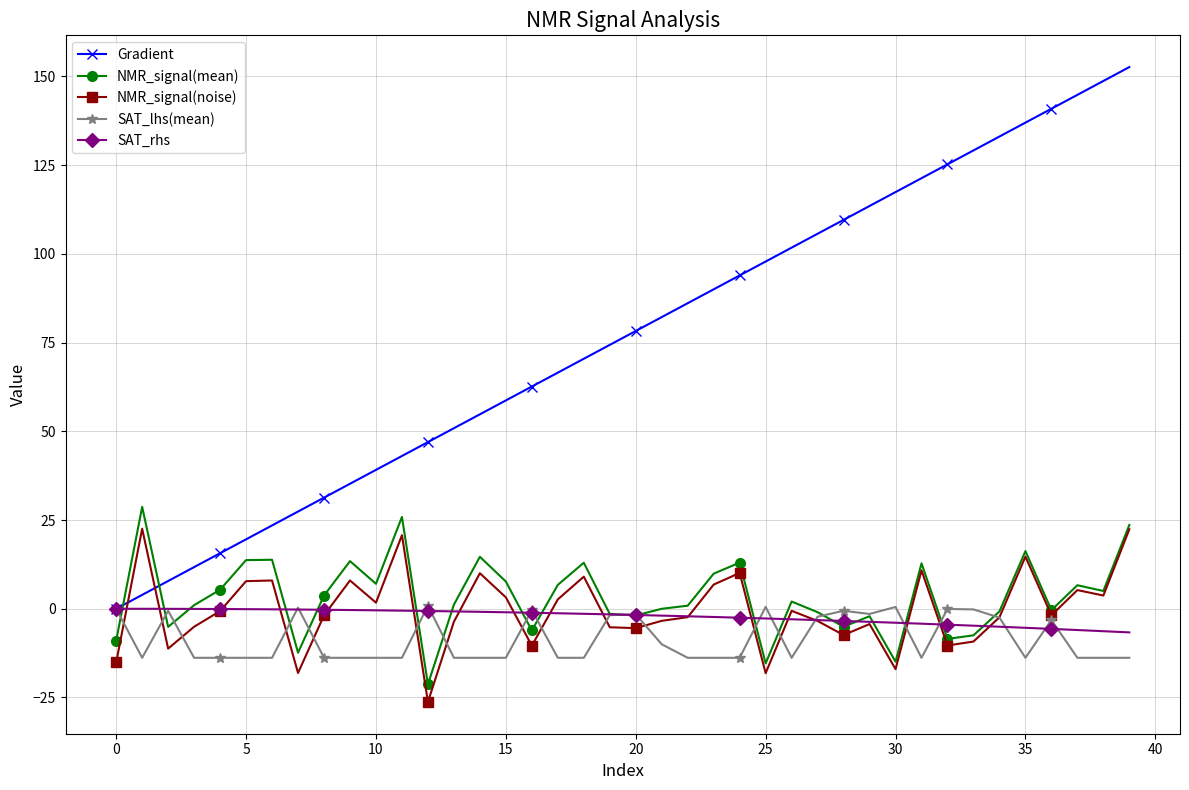

Does the chart display data point markers on the line(s)?

Yes